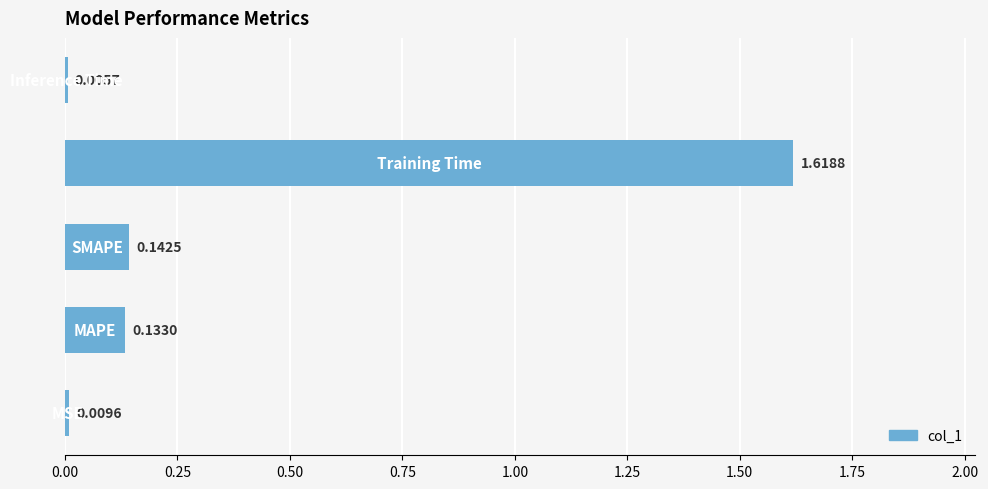

What is the sum of all values?

1.9